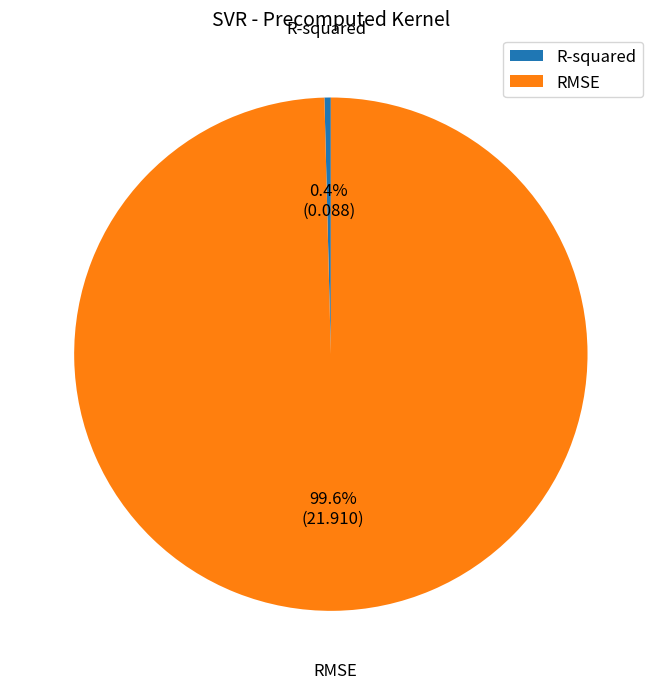

What percentage is the RMSE slice, to the nearest percent?

100%